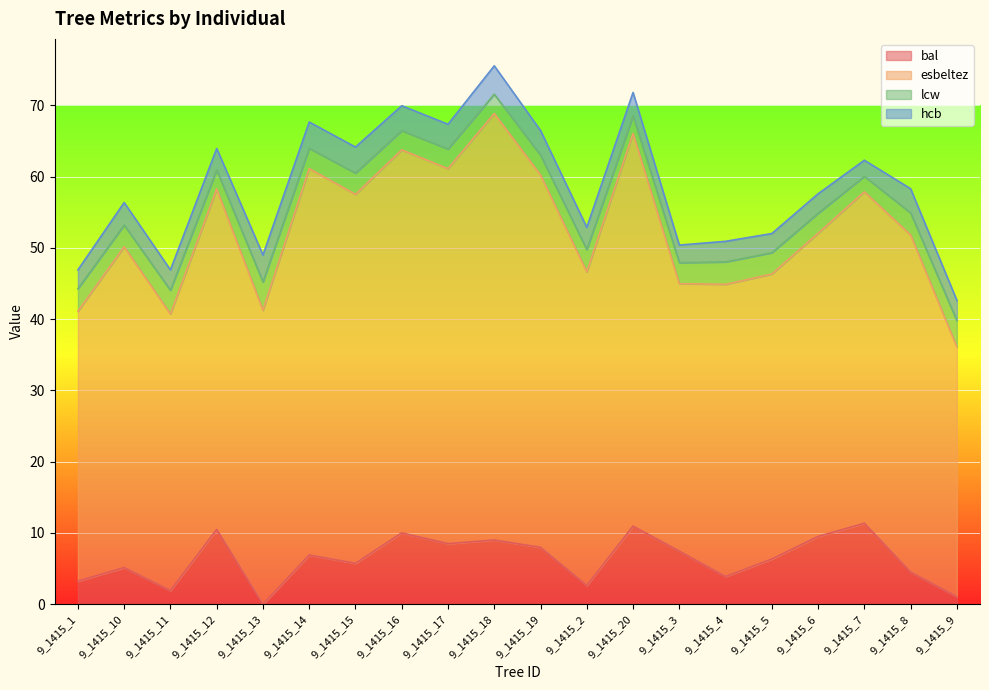

Read the esbeltez value at 9_1415_12.

47.8